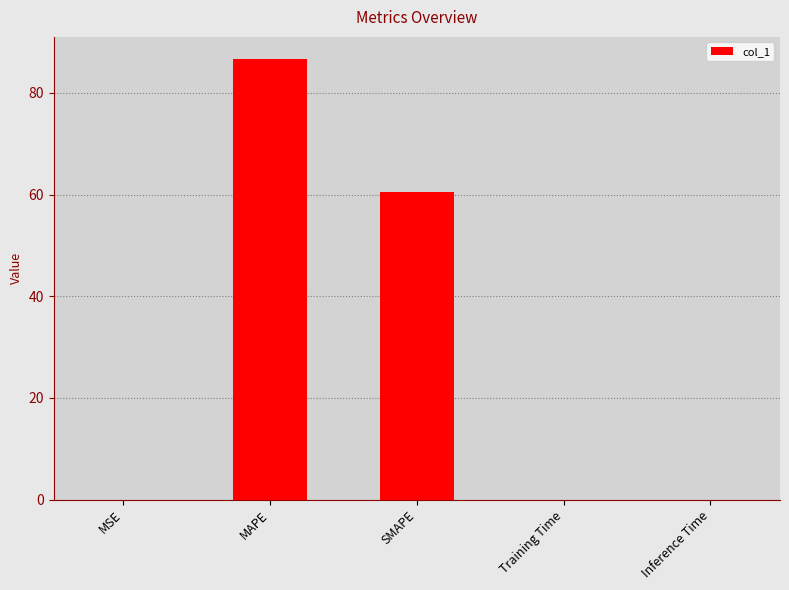

What is the change in value from MAPE to Training Time?

-86.7